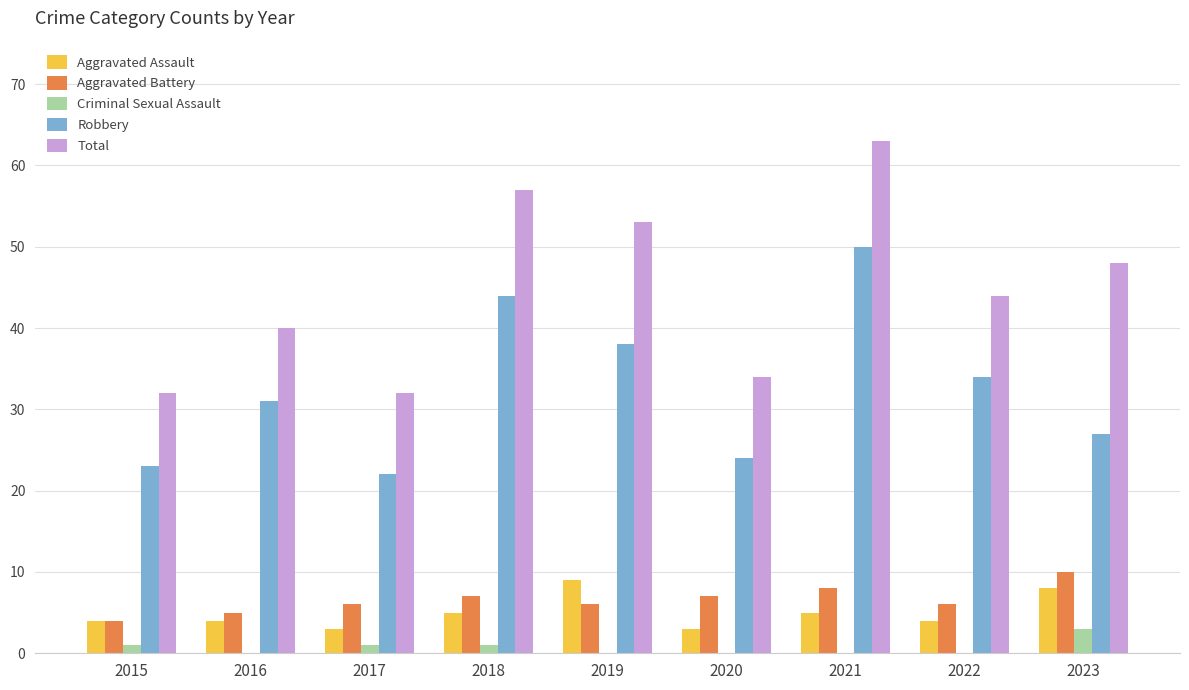

Which category has the highest value in the Robbery series?

2021